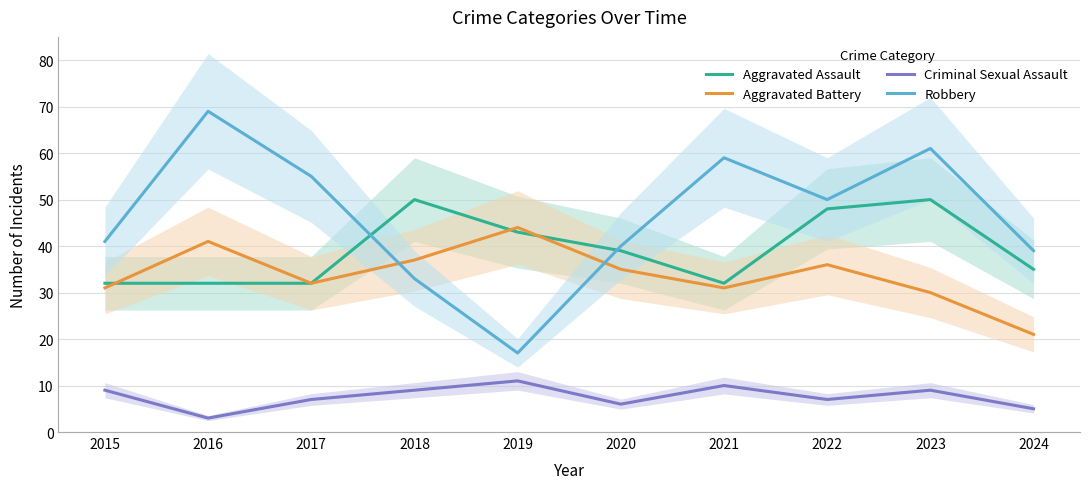

What is the sum of all Aggravated Assault values?

393